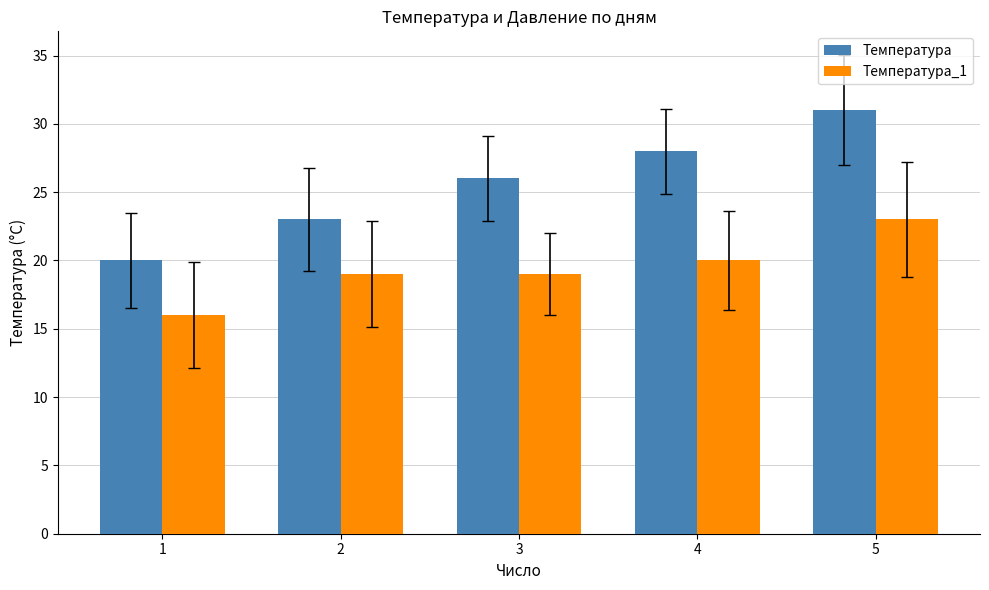

Which label corresponds to the largest value in the chart?

5